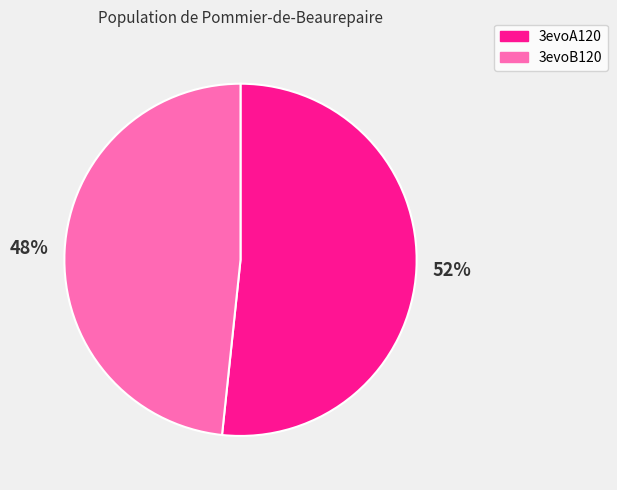

Count the number of slices in the pie.

2